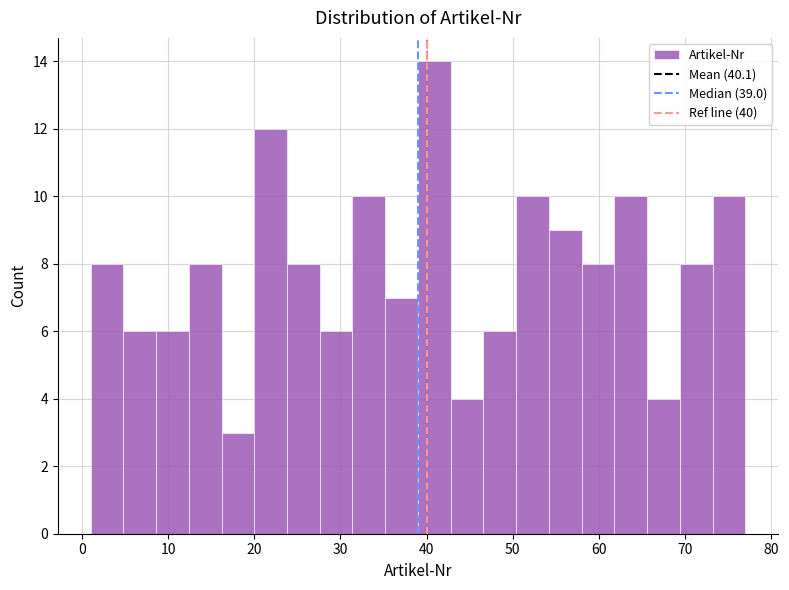

Read against the x-axis, roughly where is the centre of the tallest bar?

41